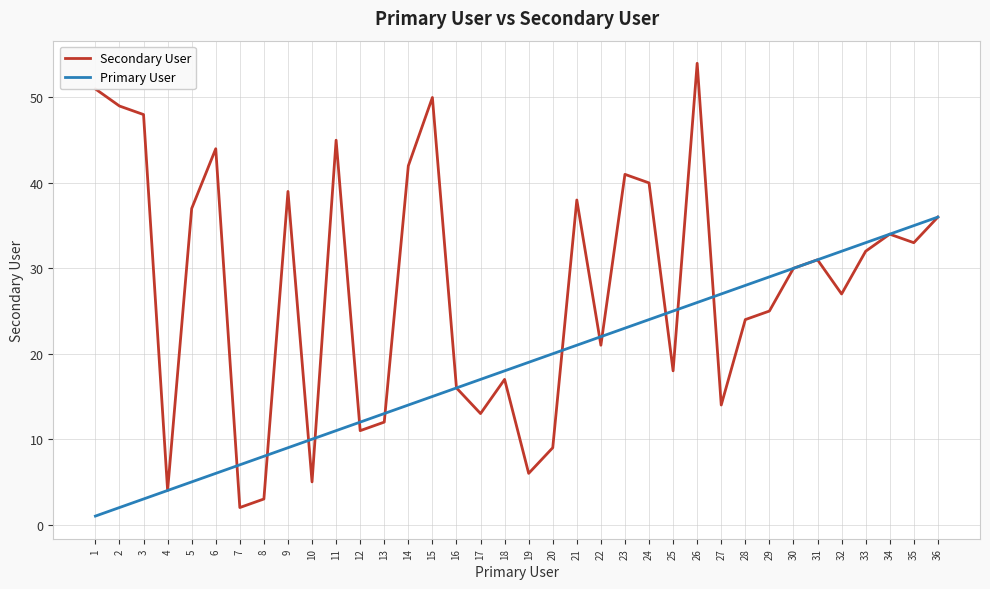

Where is Secondary User nearest to the value 28?

32